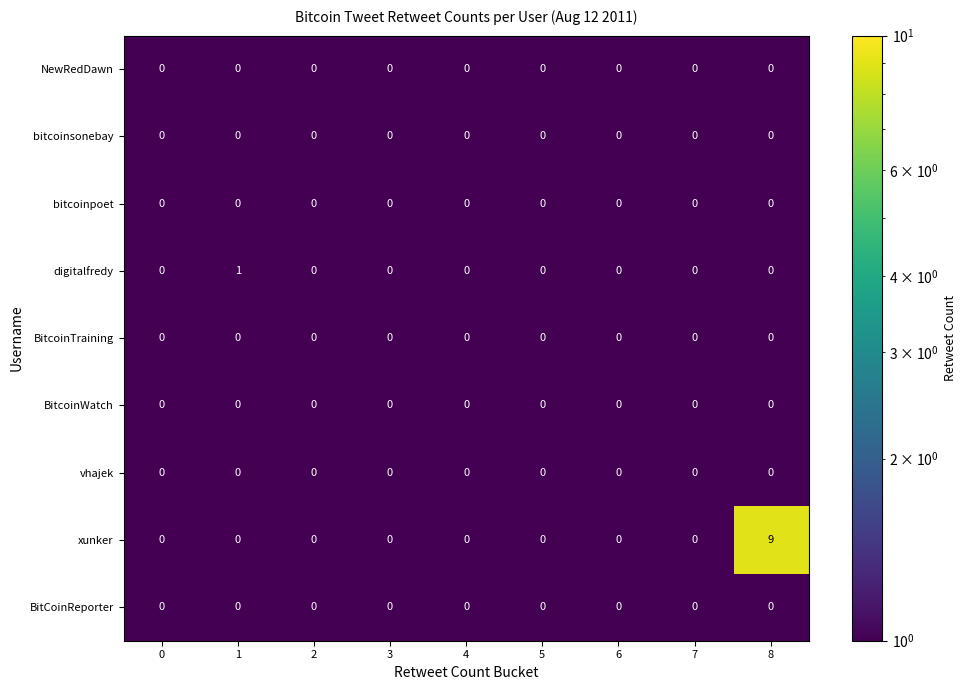

Which series has the largest range (max minus min)?

xunker